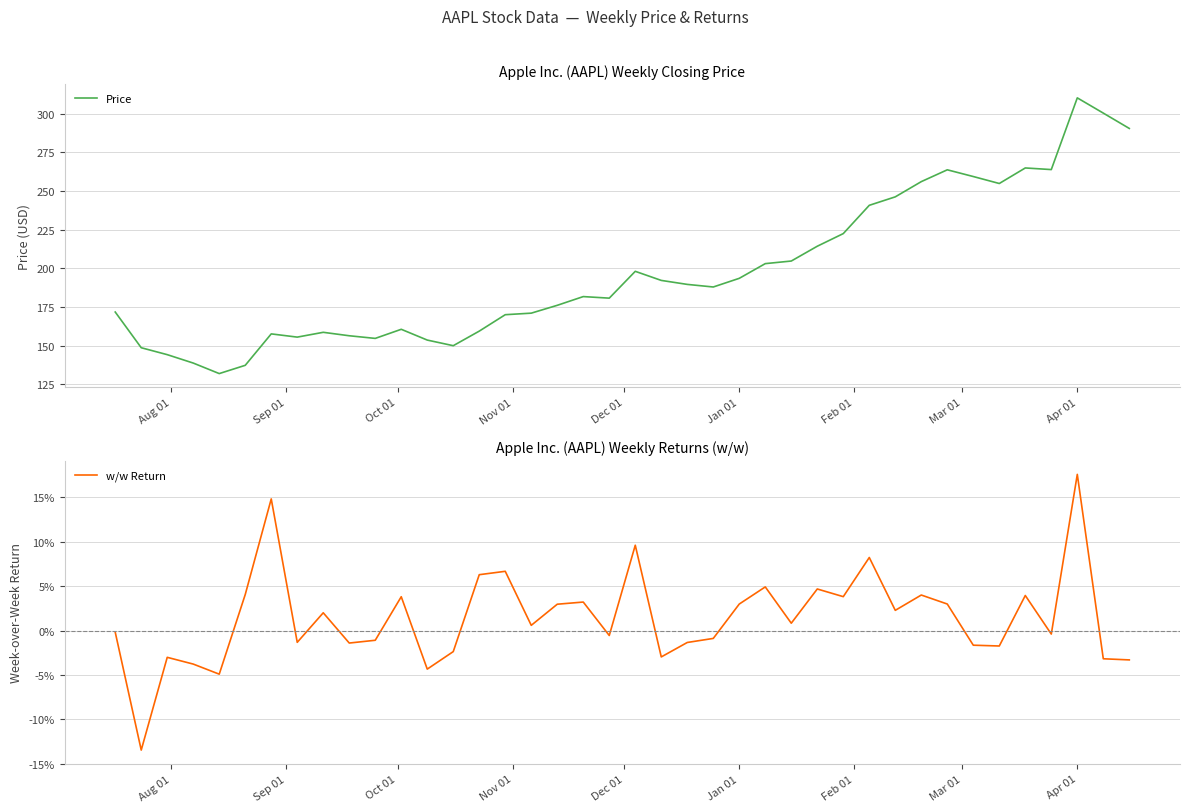

What is the highest value of the Price series?

310.3